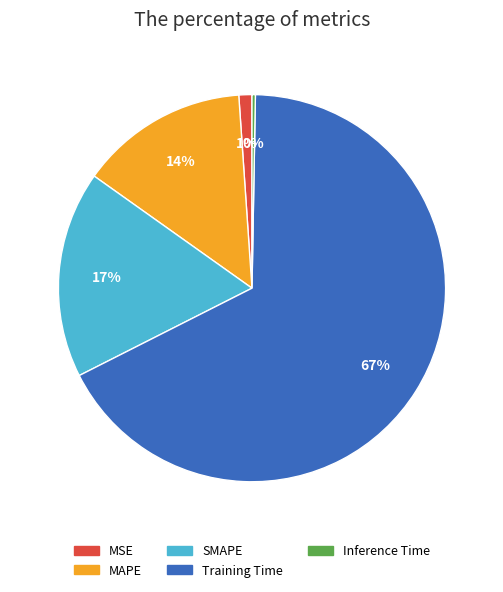

Do Training Time and MSE together represent more than half of the pie?

Yes